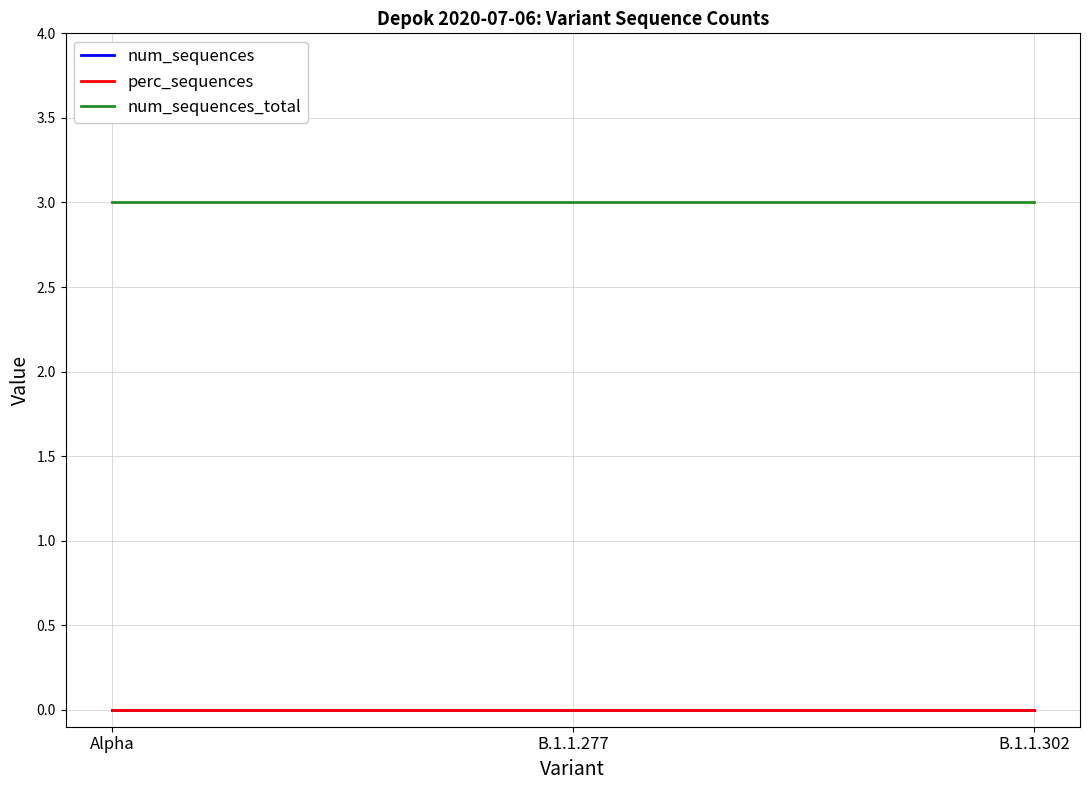

Rank the categories by perc_sequences value from highest to lowest.

Alpha, B.1.1.277, B.1.1.302